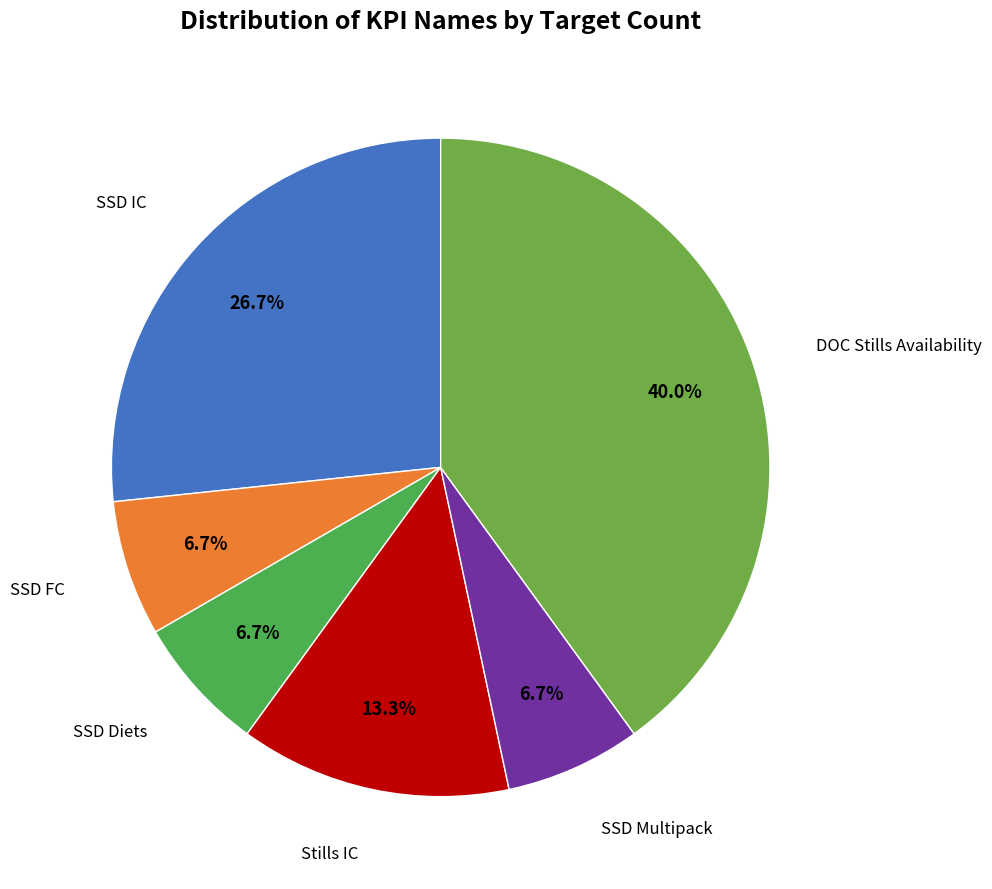

Which slice is the largest?

DOC Stills Availability